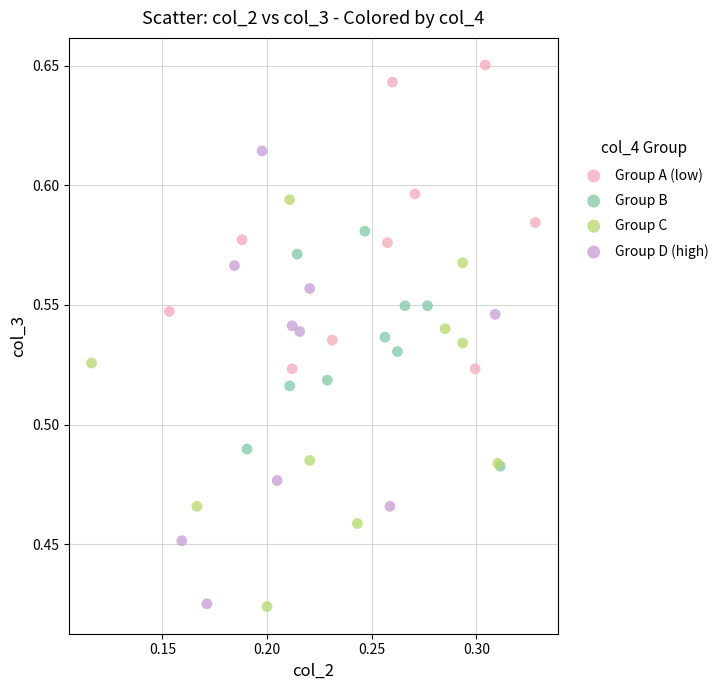

Which series contains the highest Y value?

Group A (low)